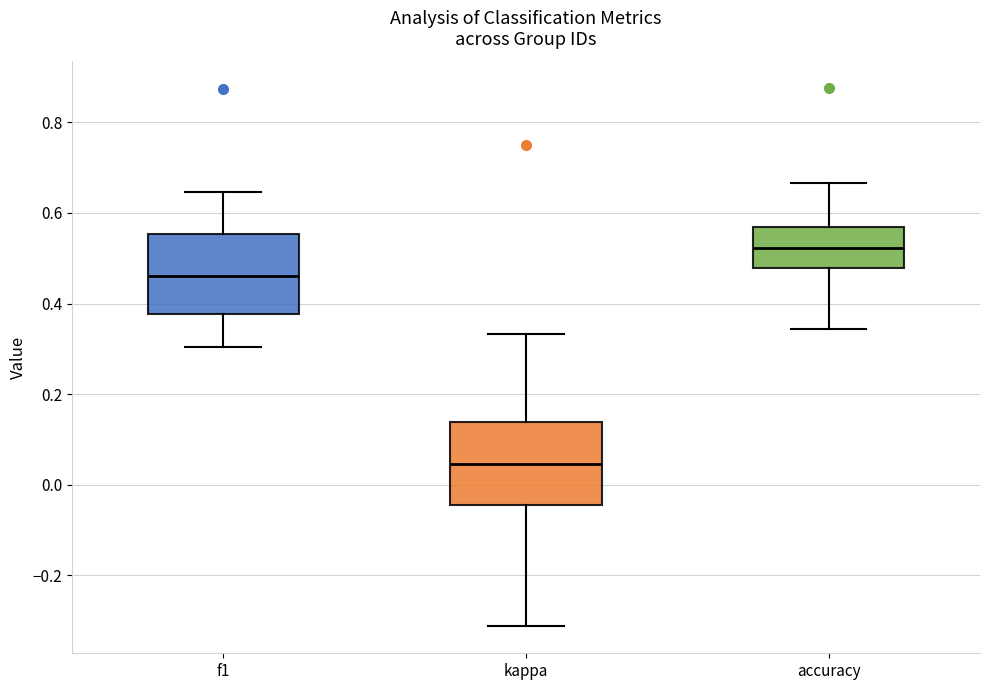

Reading left to right, transcribe this box plot: for each box, give where its median line is, the range the box spans, and where its two whiskers end, as read against the y-axis. The values are not printed on the chart, so give them approximately, as read against the axis.

f1: median 0.46, box 0.38 to 0.56, whiskers 0.30 to 0.64
kappa: median 0.04, box -0.04 to 0.14, whiskers -0.32 to 0.34
accuracy: median 0.52, box 0.48 to 0.56, whiskers 0.34 to 0.66